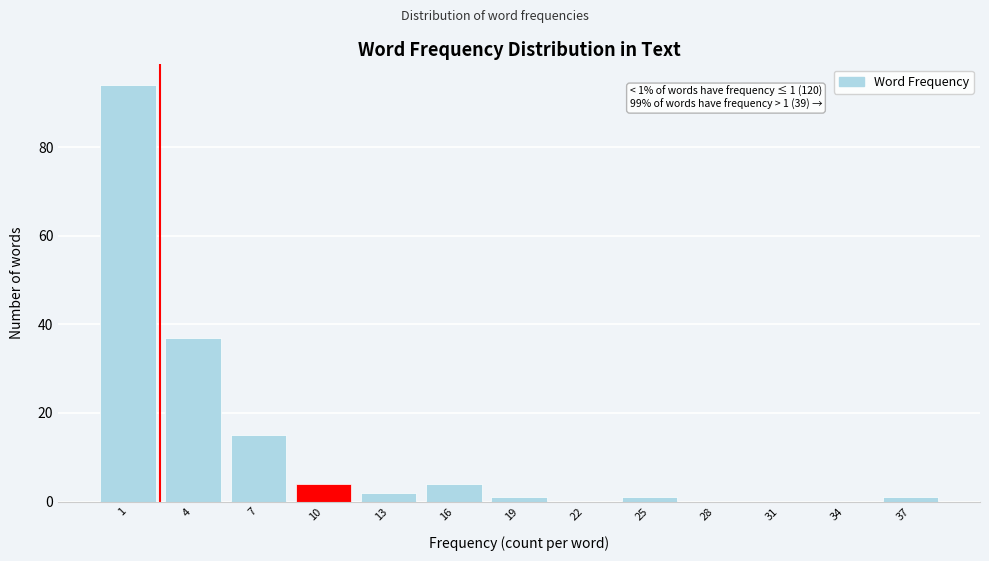

Reading left to right, extract all data points from this chart.

1=94	4=37	7=15	10=4	13=2	16=4	19=1	22=0	25=1	28=0	31=0	34=0	37=1